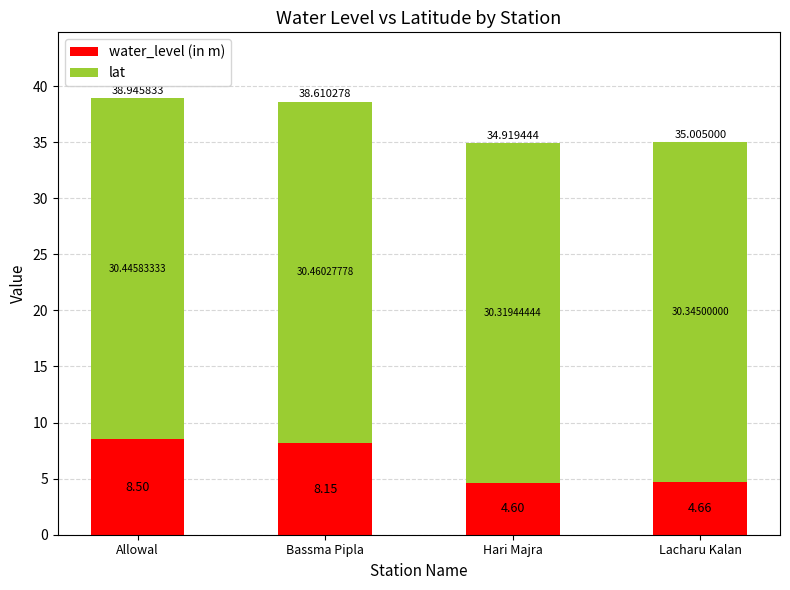

Where is water_level (in m) nearest to the value 6?

Lacharu Kalan